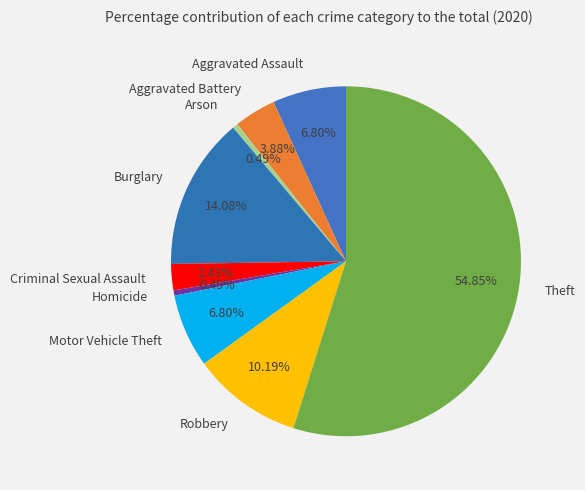

Between Homicide and Theft, which is larger?

Theft